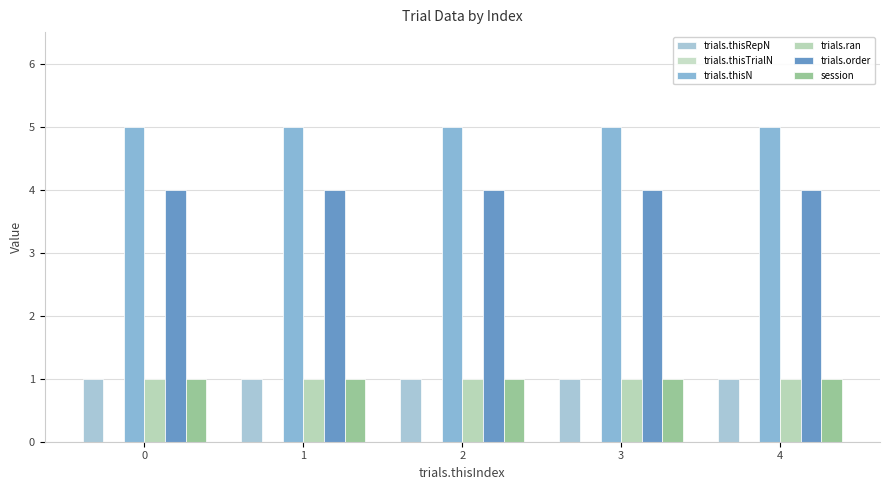

What is the sum of the trials.thisN values at 2 and 3?

10